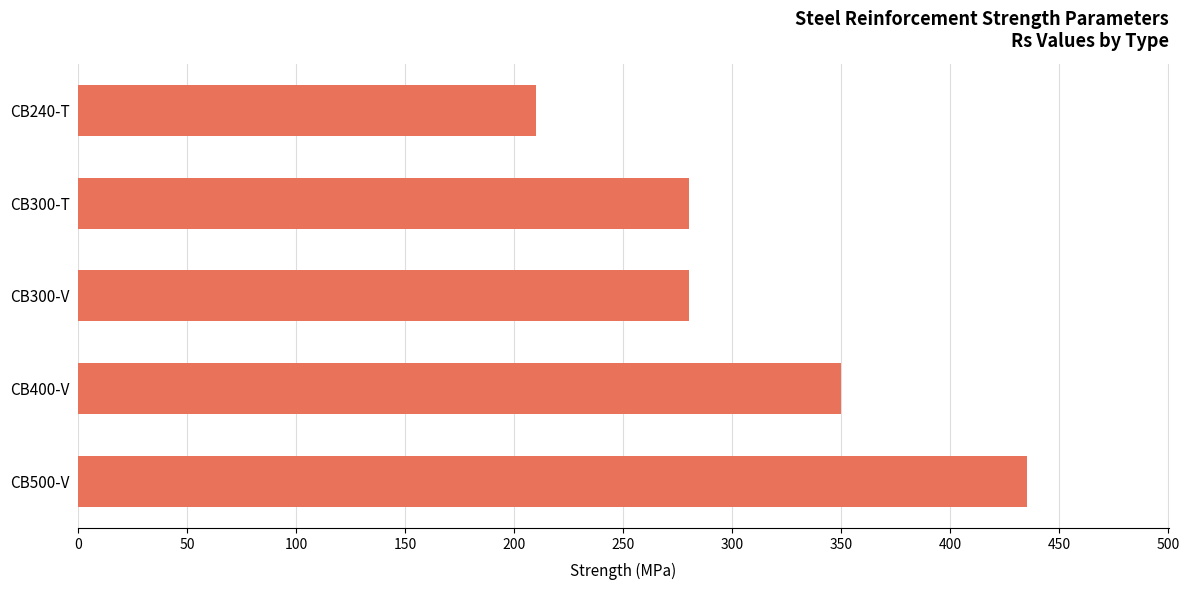

What is the difference between the maximum and minimum values?

225